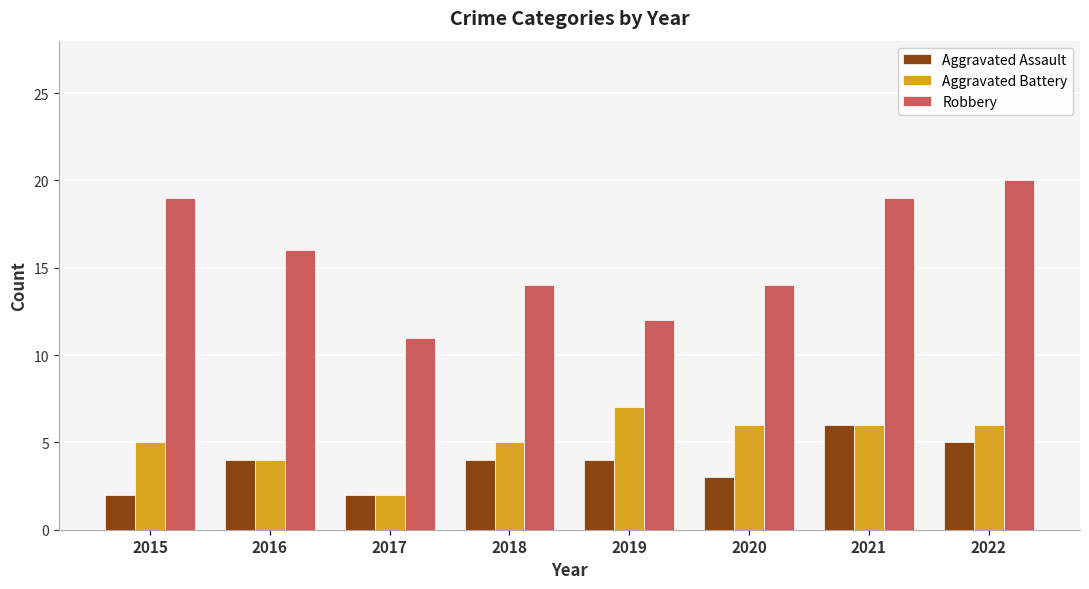

Which series has the largest range (max minus min)?

Robbery